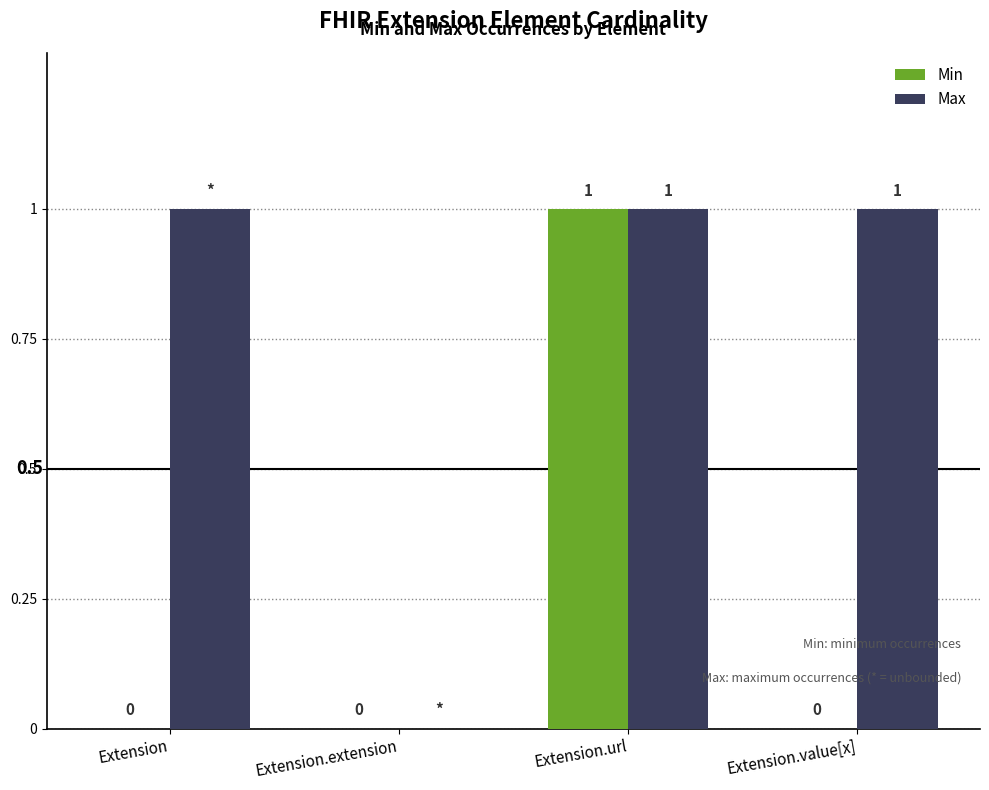

How many Max values are between 1 and 2?

3